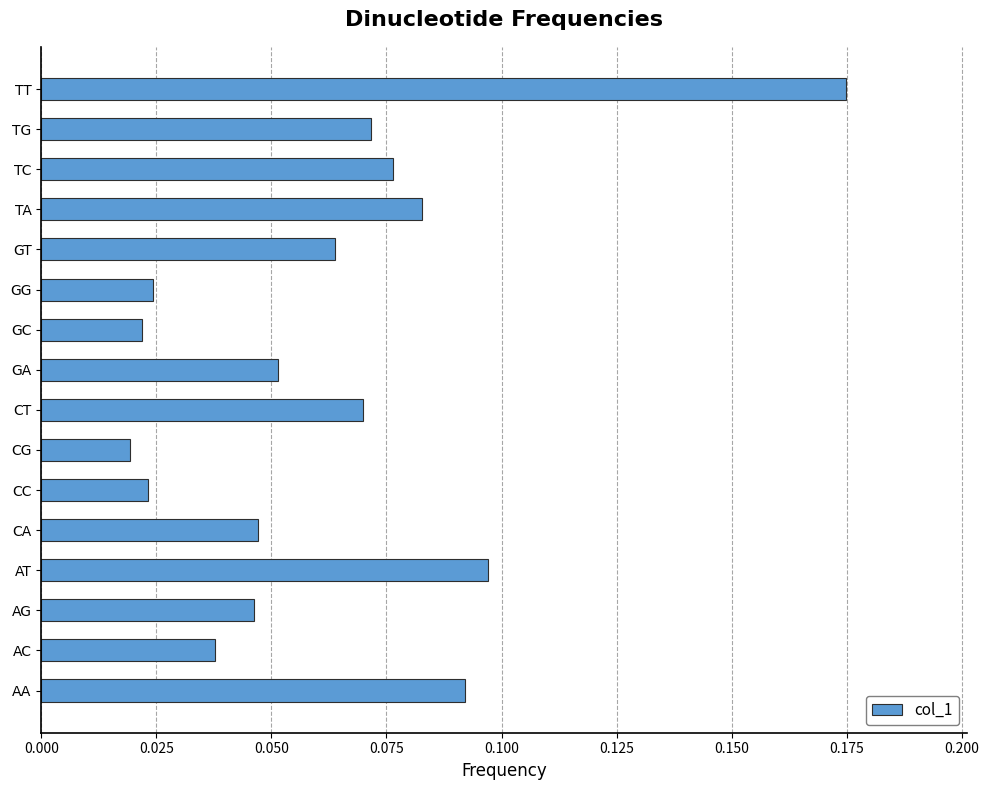

How many values are between 0 and 1?

16